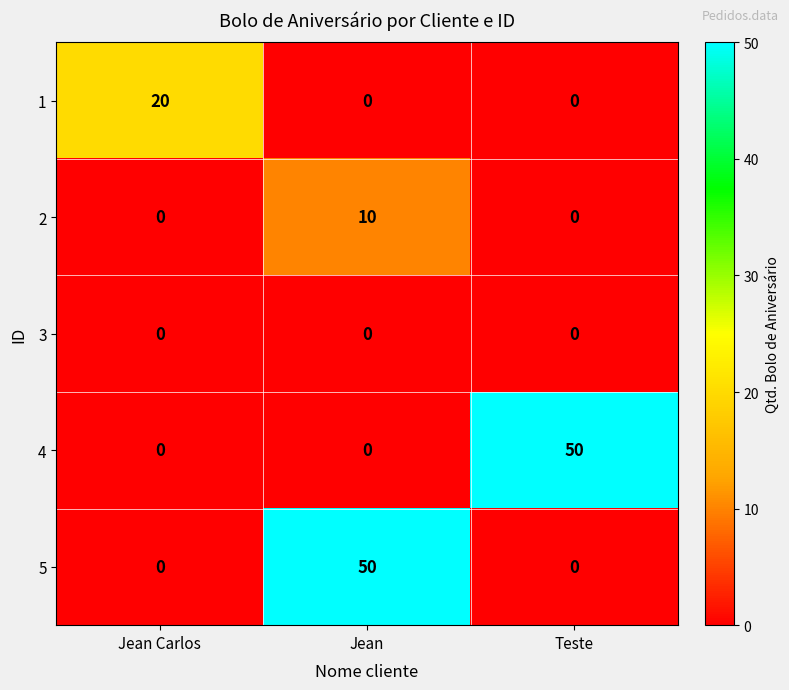

At which category is the sum across all series the highest?

Jean